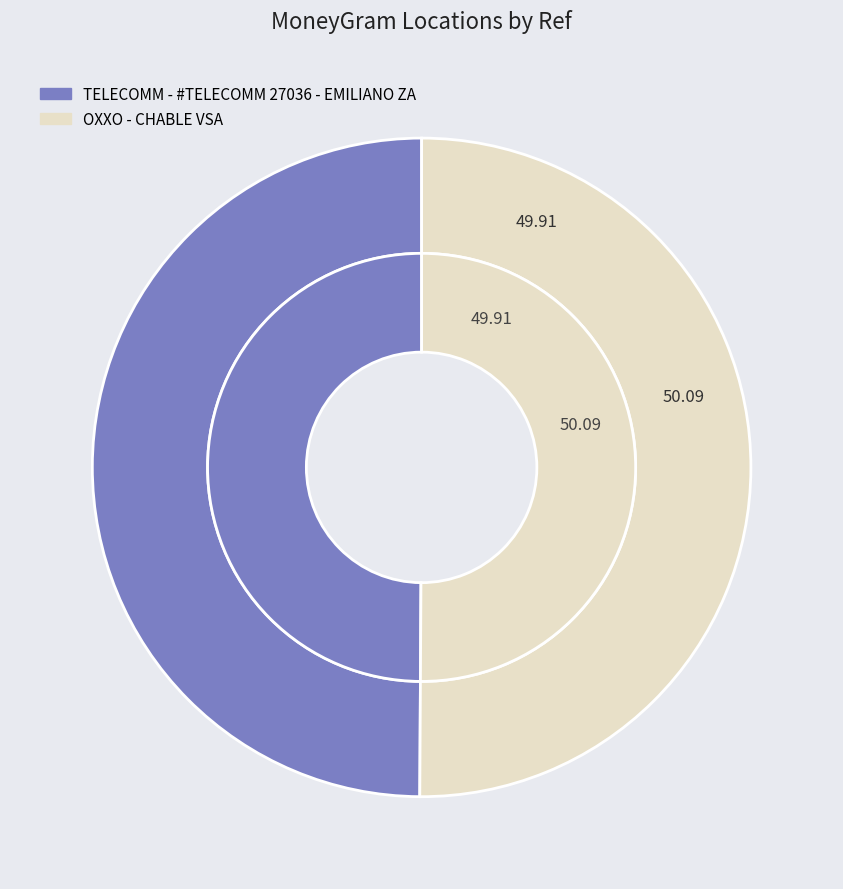

To the nearest percent, what is the average slice percentage?

50%